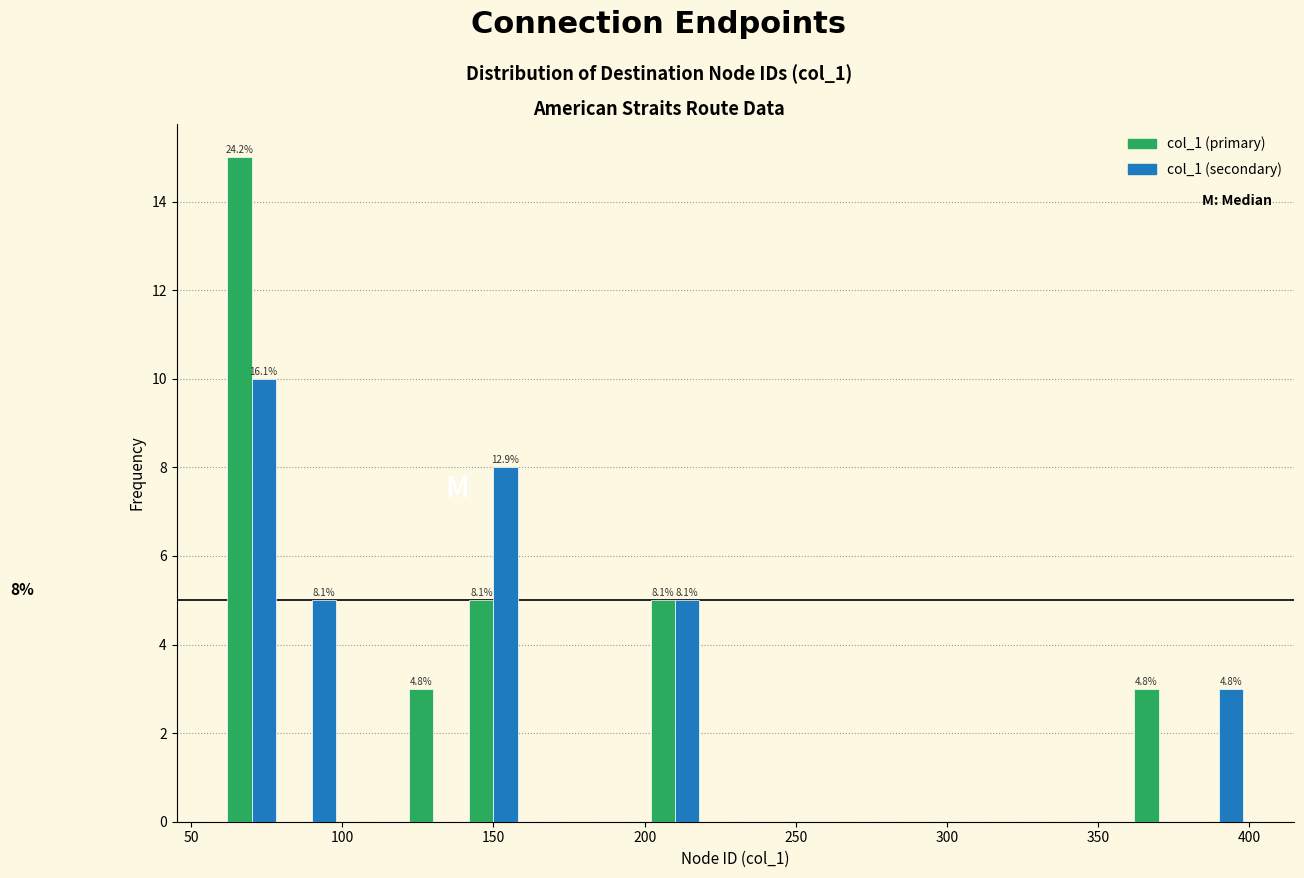

In the col_1 (secondary) series, which range on the x-axis has the tallest bar?

60 to 80